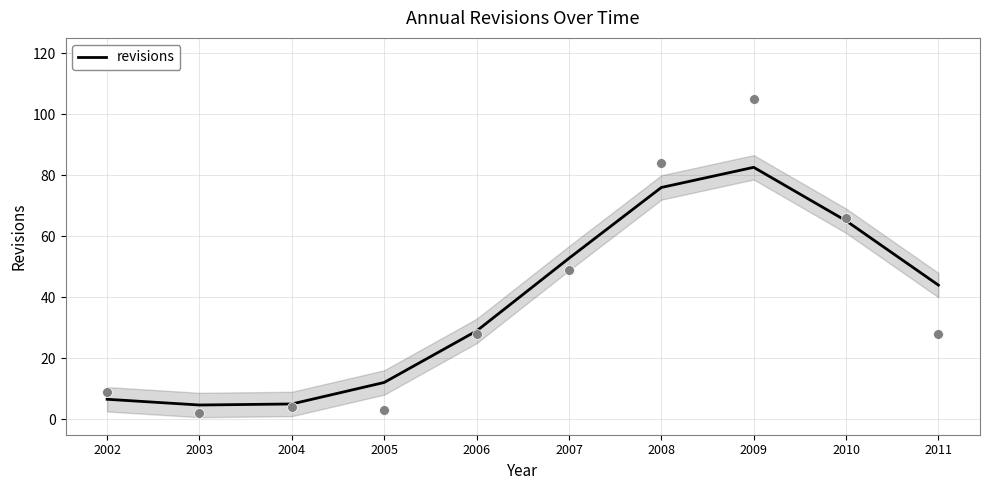

What is the ratio of the value at 2004 to the value at 2006?

0.2